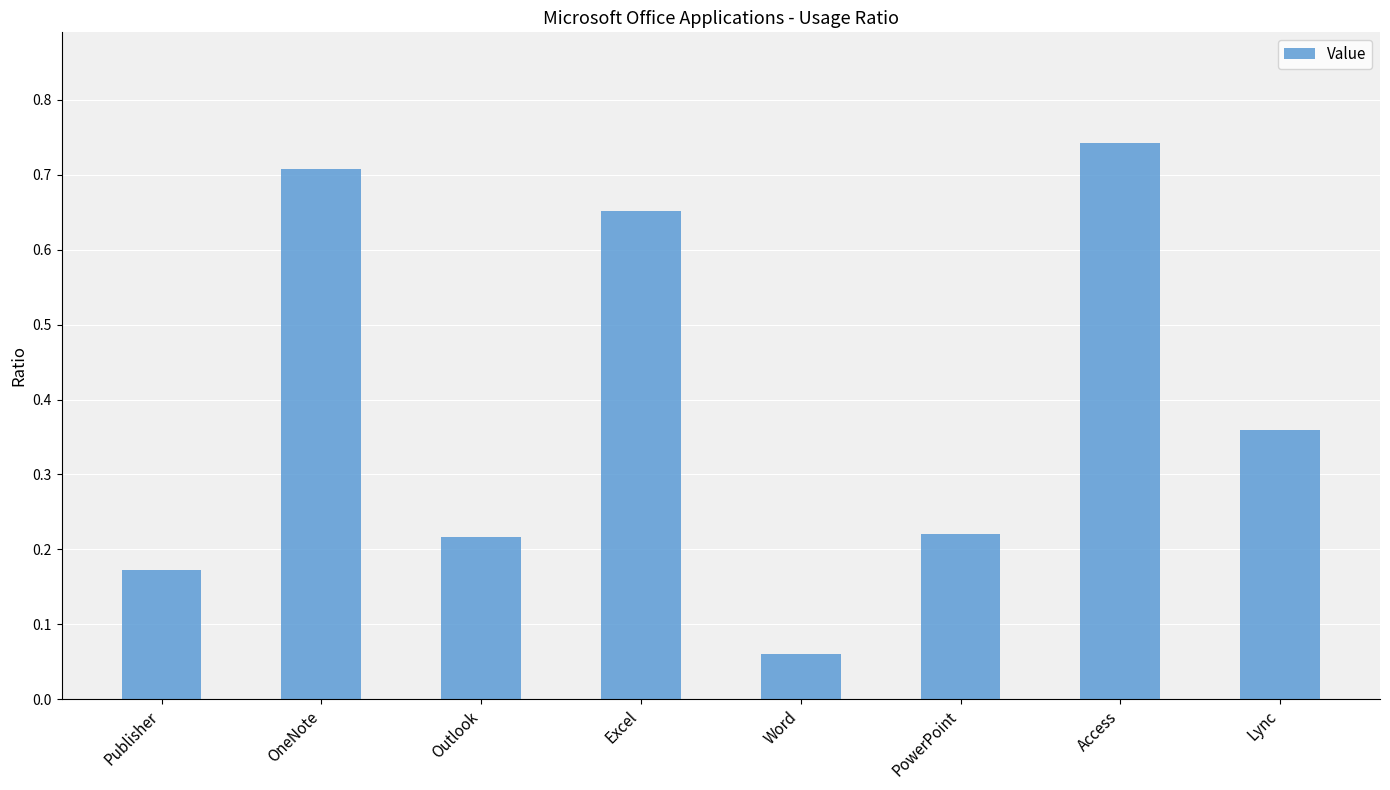

Which label corresponds to the smallest value in the chart?

Word